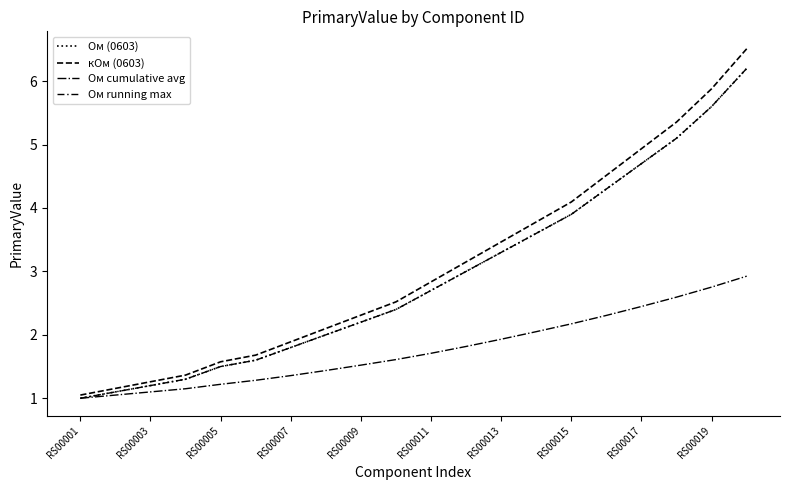

Does the chart have visible grid lines?

No